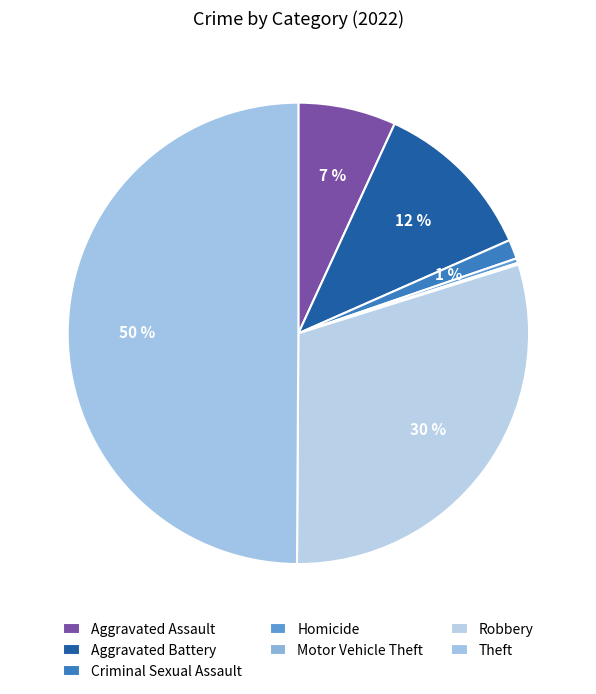

Combined, what portion of the pie is Aggravated Battery and Criminal Sexual Assault?

12.9%